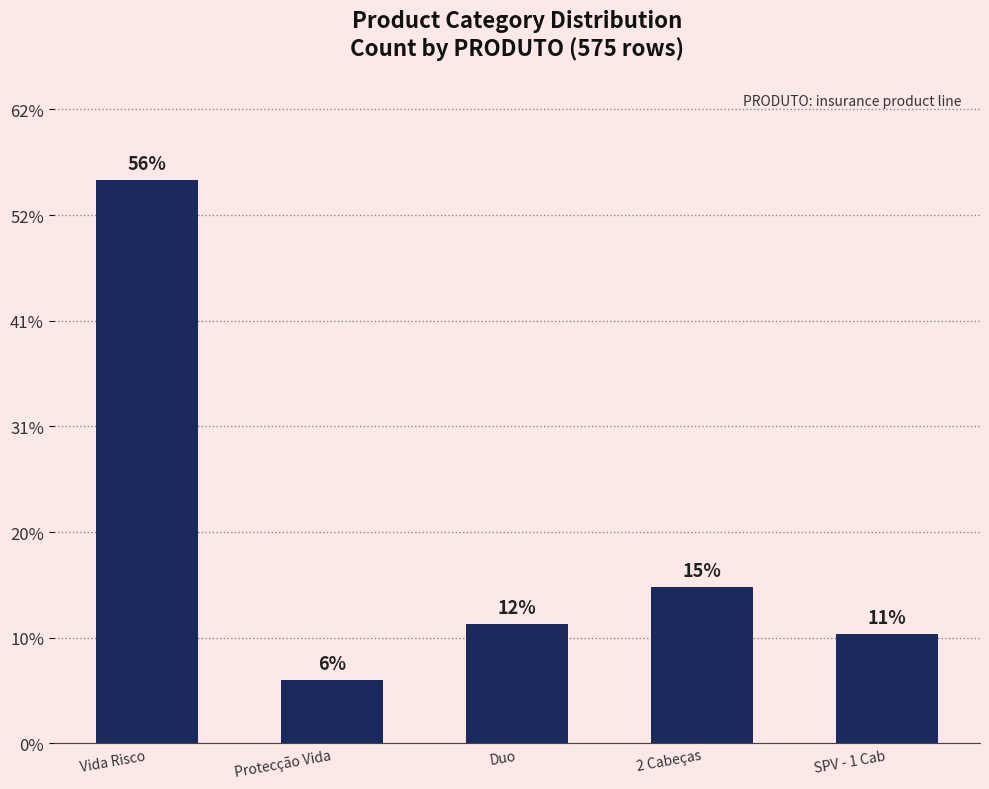

Does the chart contain stacked bars?

No